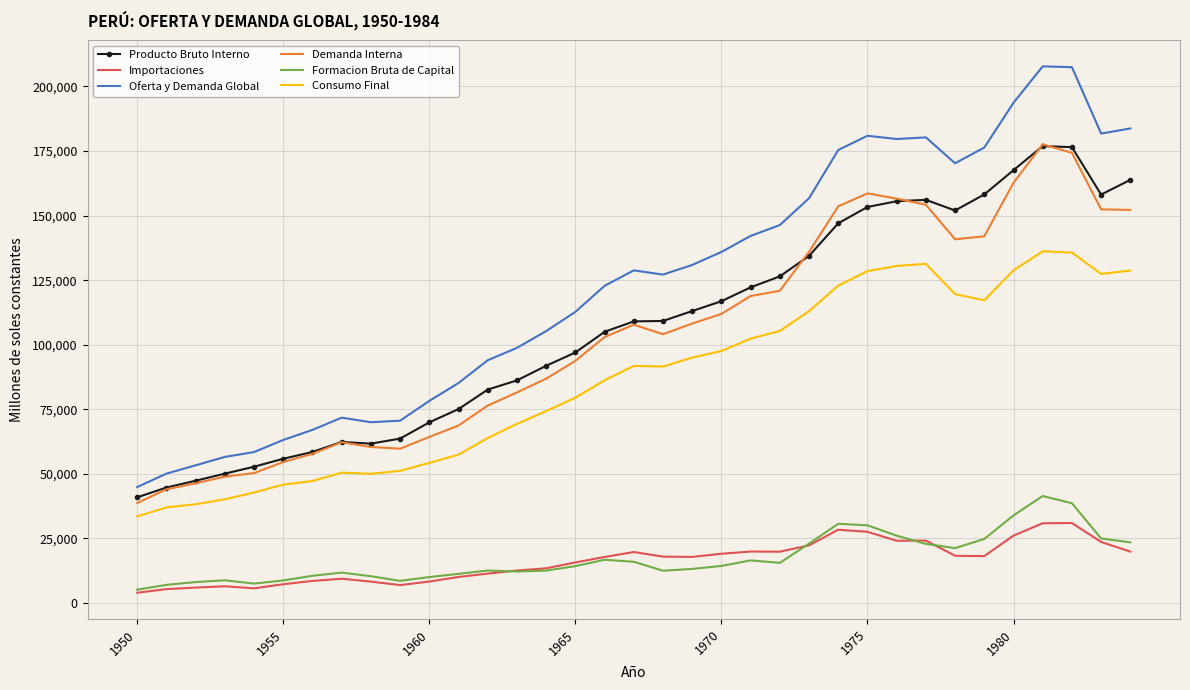

What is the maximum value for Oferta y Demanda Global?

207781